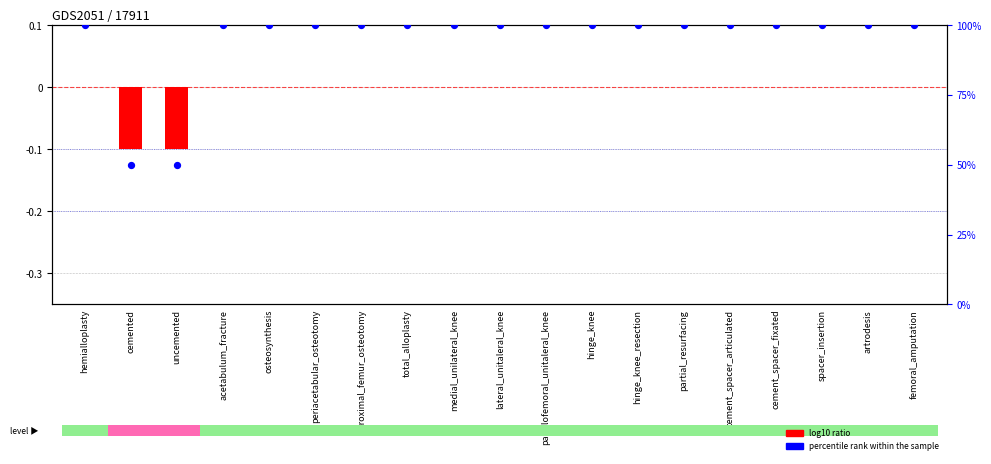

Is the value of log10 ratio at medial_unilateral_knee greater than the value of percentile rank within the sample at periacetabular_osteotomy?

No